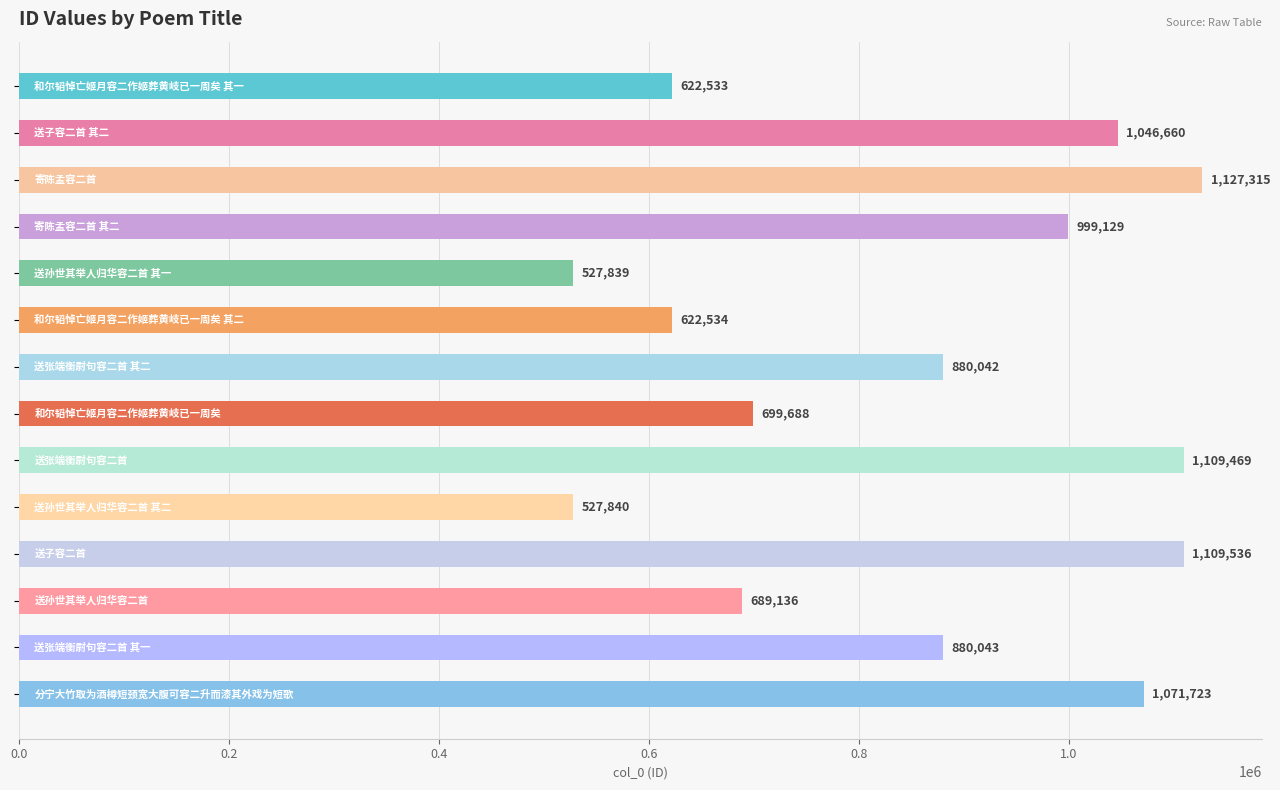

What is the average value?

850963